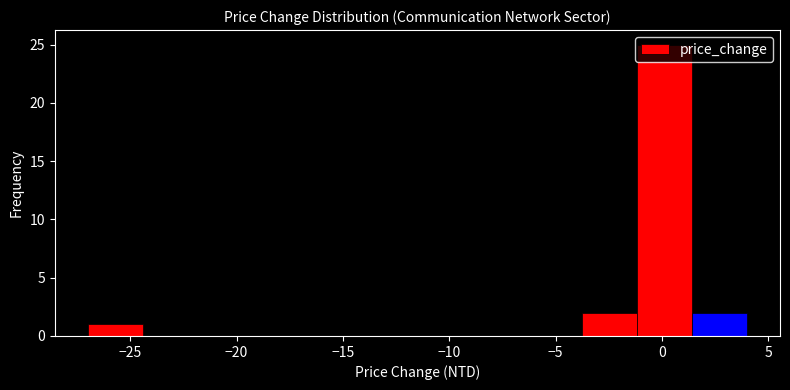

Reading left to right, transcribe this chart: for each bar, give the range it covers on the x-axis and its height. Neither the bar edges nor the heights are printed on the chart, so give them approximately, as read against the axes.

-27.0 to -24.5: 1
-24.5 to -22.0: 0
-22.0 to -19.0: 0
-19.0 to -16.5: 0
-16.5 to -14.0: 0
-14.0 to -11.5: 0
-11.5 to -9.0: 0
-9.0 to -6.5: 0
-6.5 to -3.5: 0
-3.5 to -1.0: 2
-1.0 to 1.5: 25
1.5 to 4.0: 2